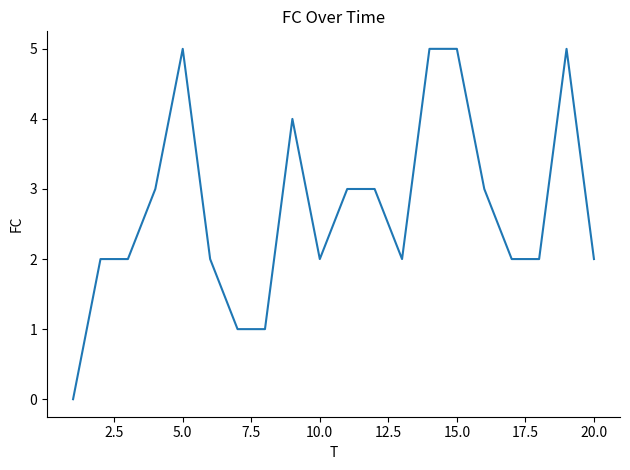

Reading left to right, extract all data points from this chart.

0	2	2	3	5	2	1	1	4	2	3	3	2	5	5	3	2	2	5	2